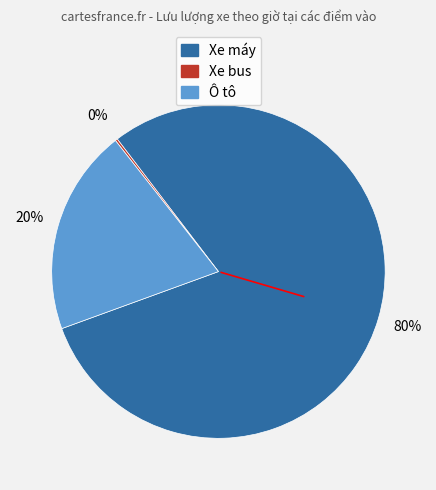

Do Ô tô and Xe máy together represent more than half of the pie?

Yes